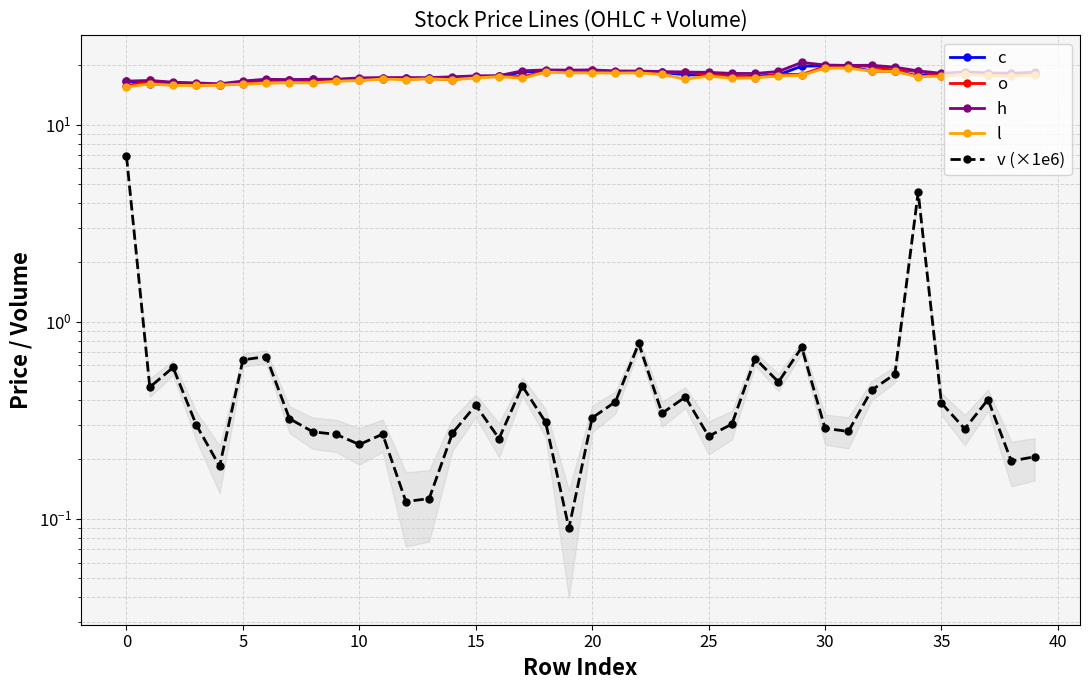

What is the smallest value displayed?

0.1